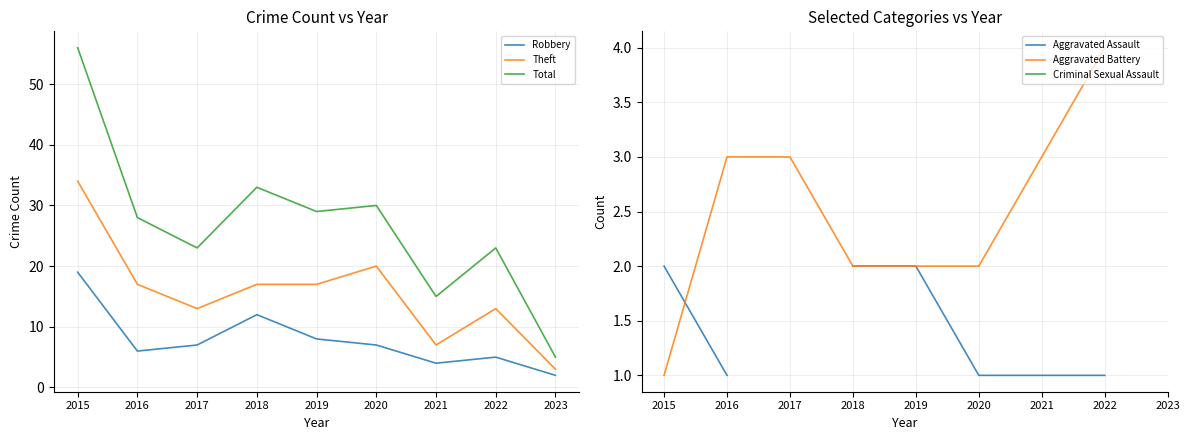

Where is Total nearest to the value 30?

2020